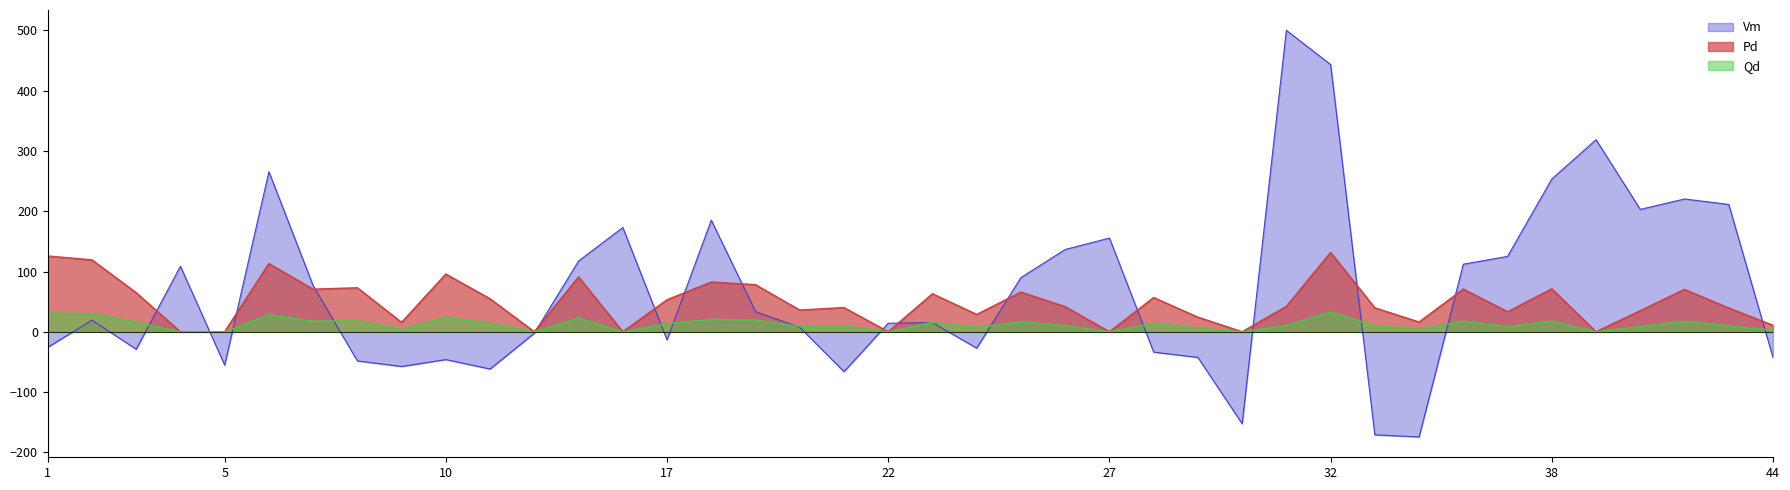

What is the total value across all series at 17?

52.9